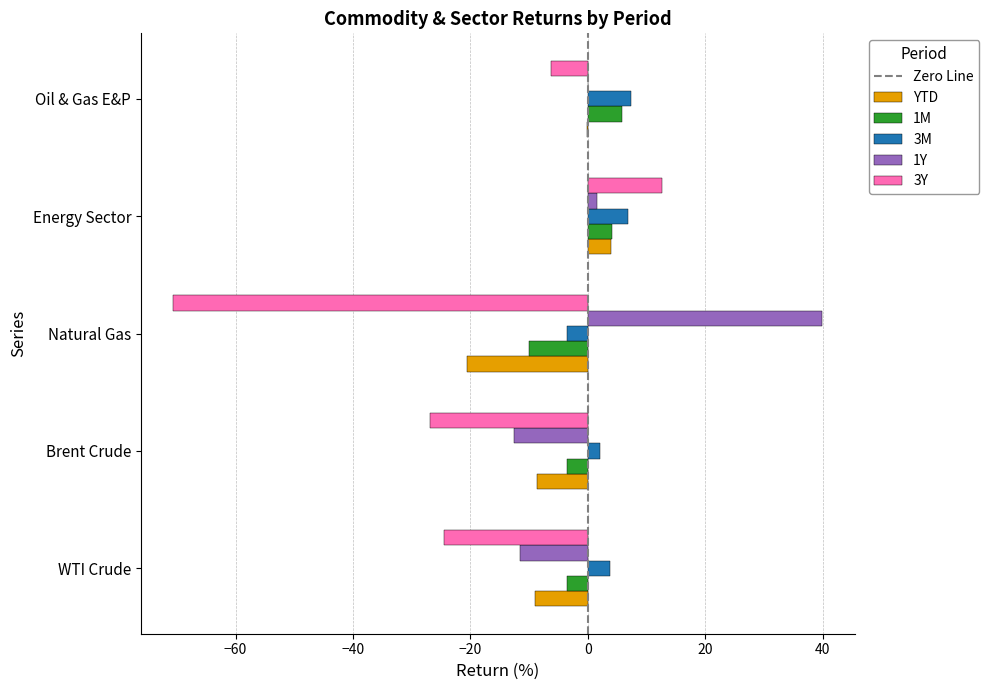

The value of 3Y at WTI Crude is -31.8. True or false?

False